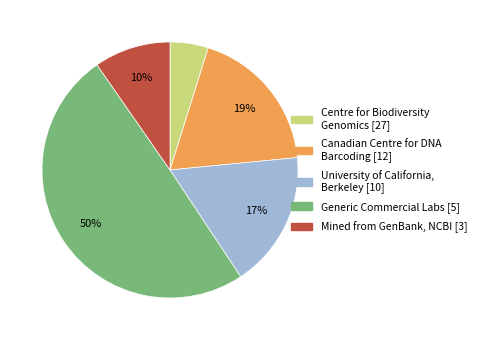

Does Canadian Centre for DNA Barcoding [12] account for over 50% of the chart?

No